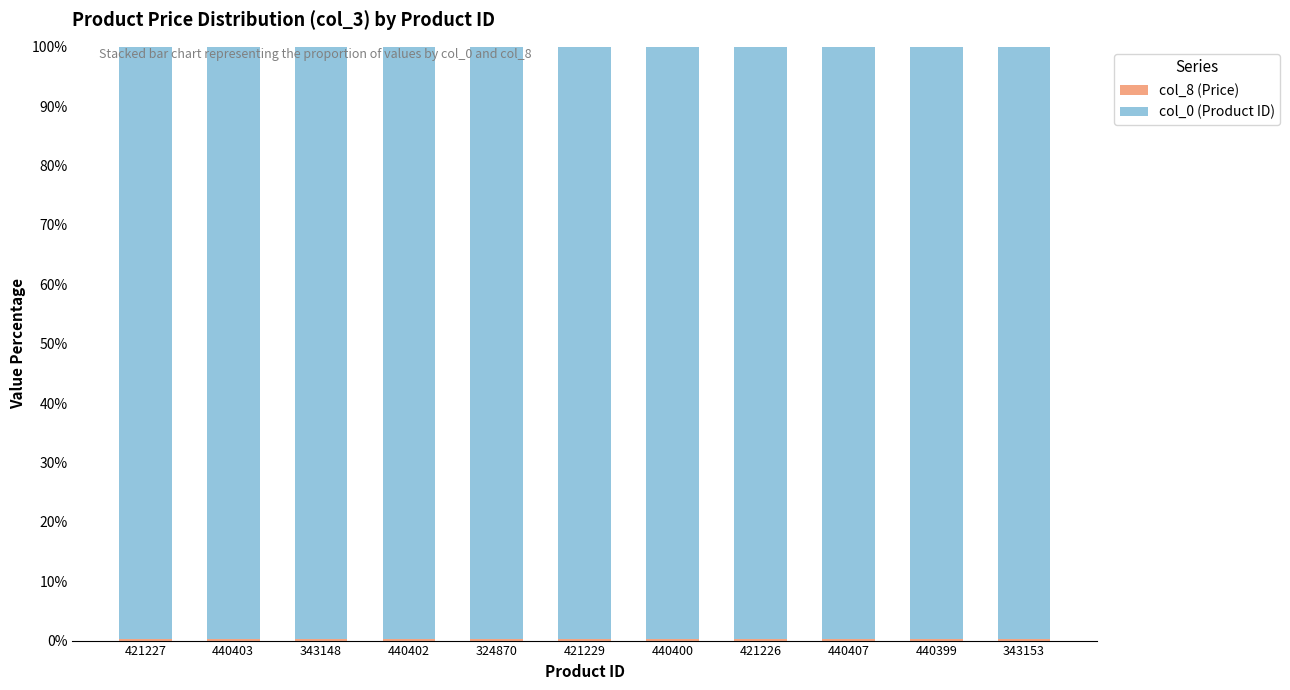

Count the col_0 (Product ID) values in the range 99 to 100.

11